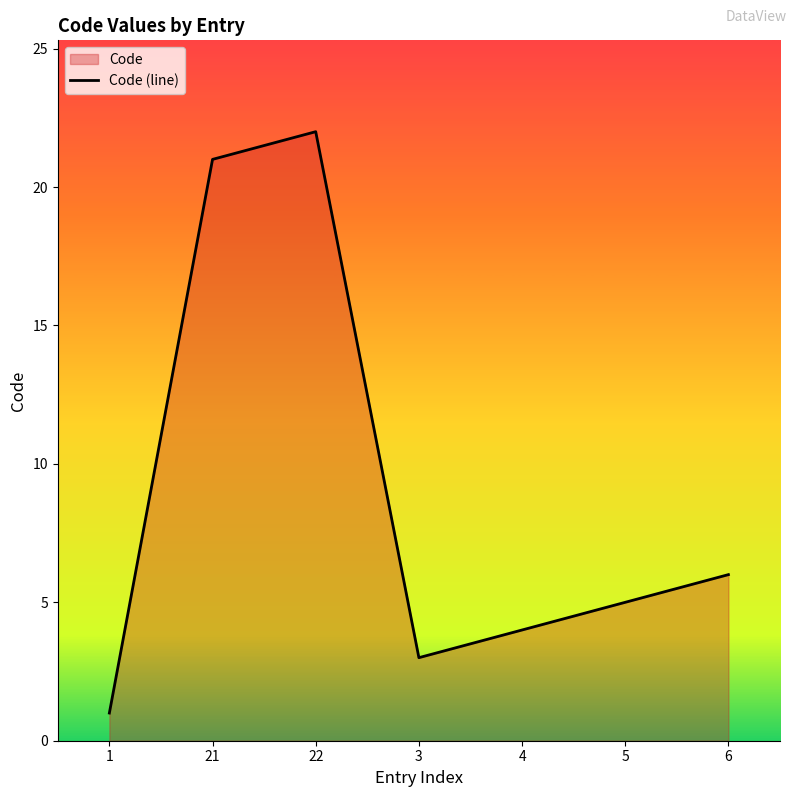

Where is the first local minimum?

3